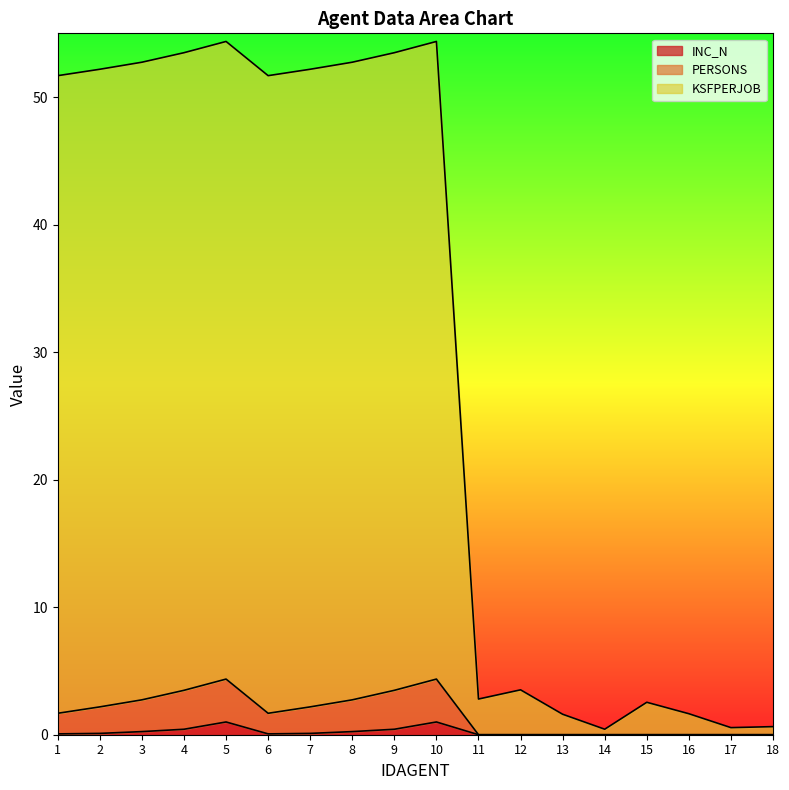

Which series has the largest range (max minus min)?

KSFPERJOB